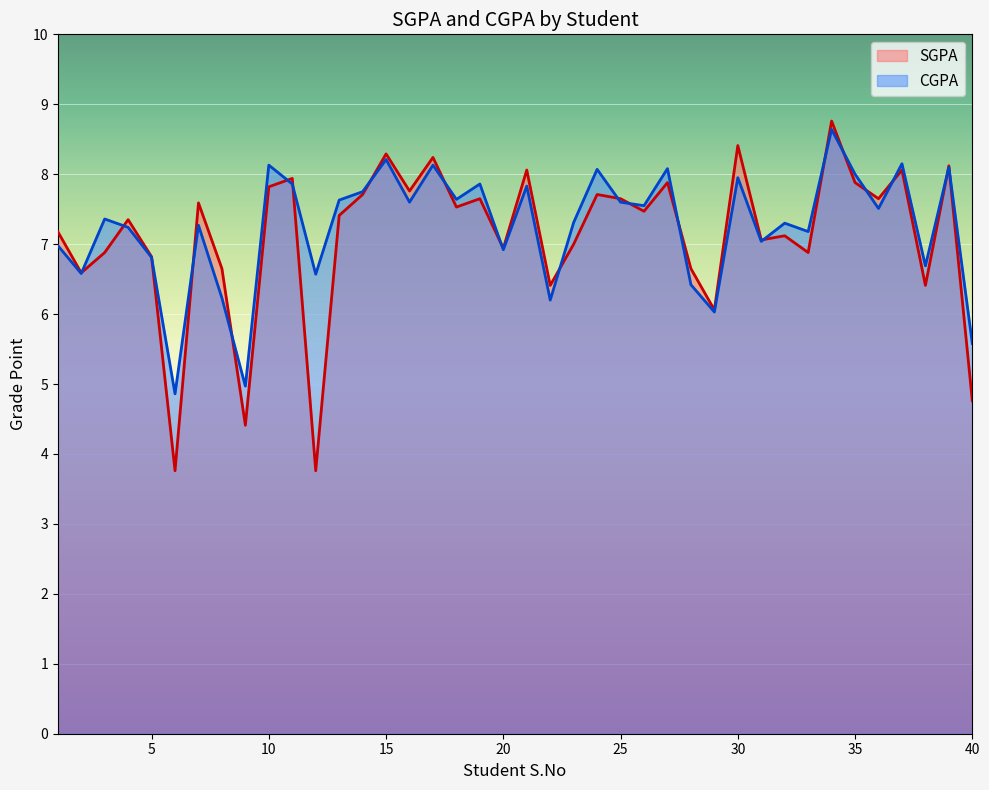

Which series changed the most between 29 and 33?

CGPA